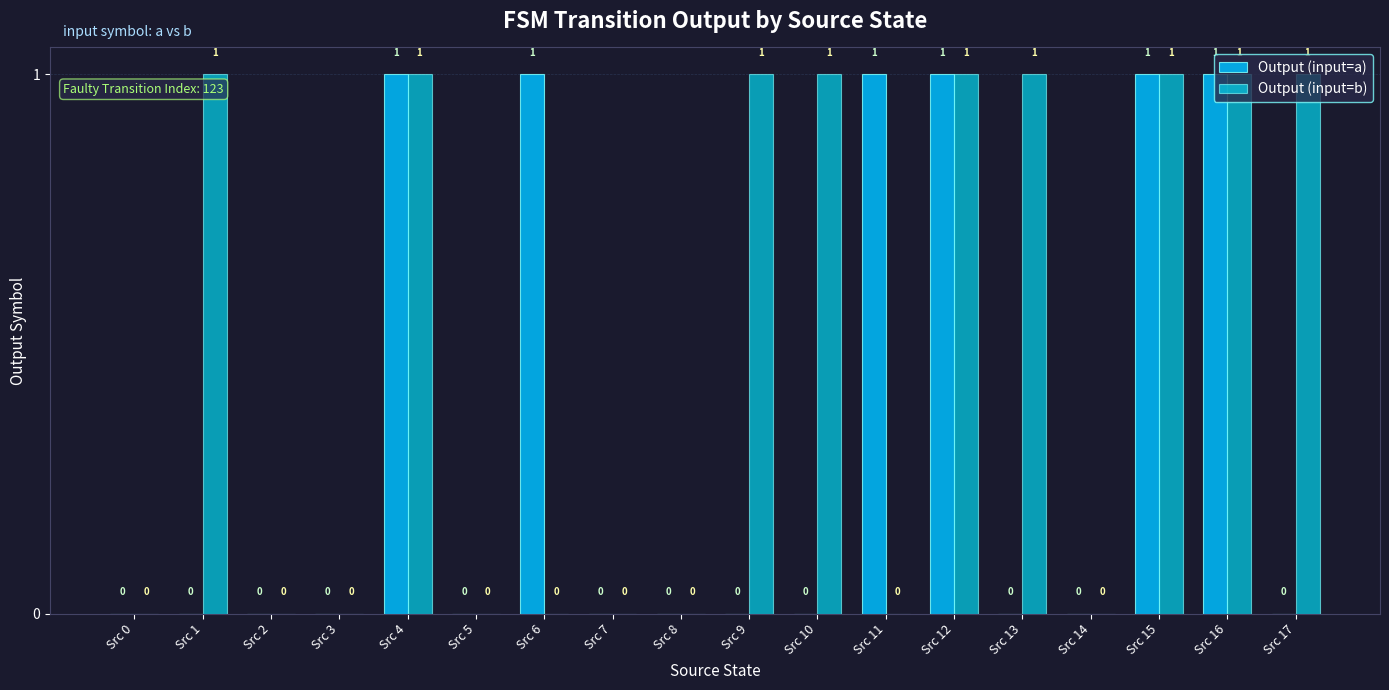

Which series has the largest total across all categories?

Output (input=b)